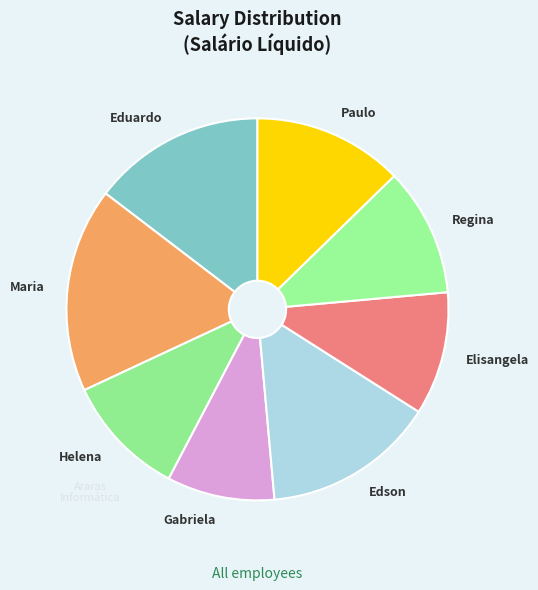

Approximately how many times larger is the value at Elisangela compared to Paulo?

0.8